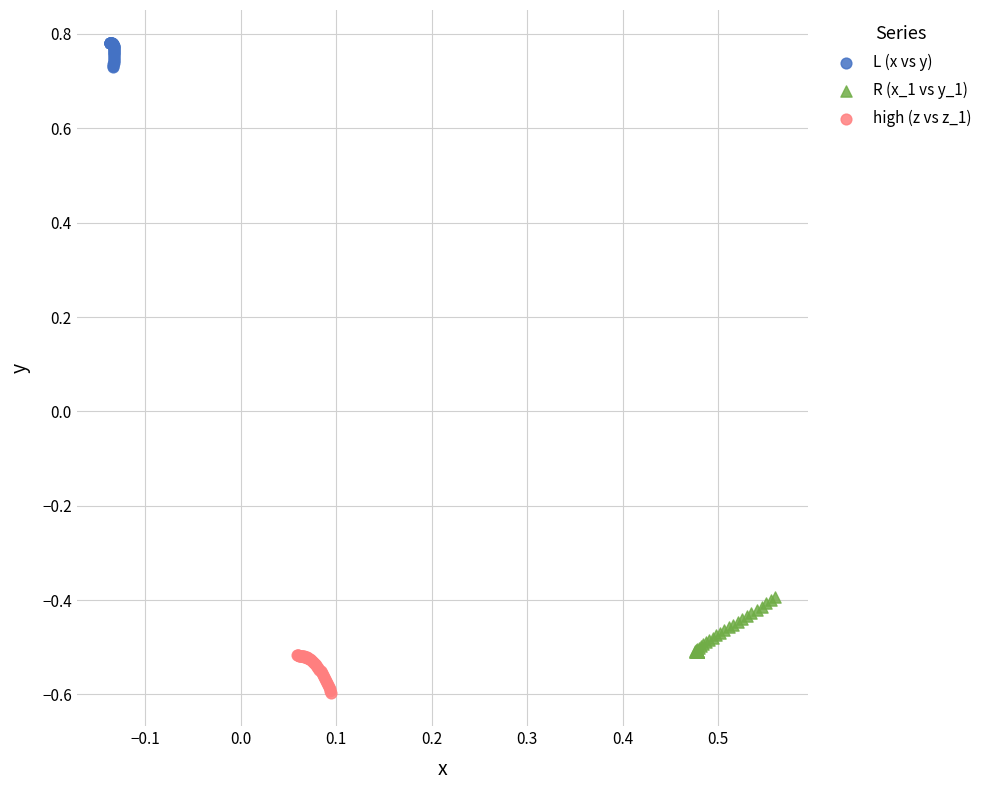

Which series contains the lowest Y value?

high (z vs z_1)